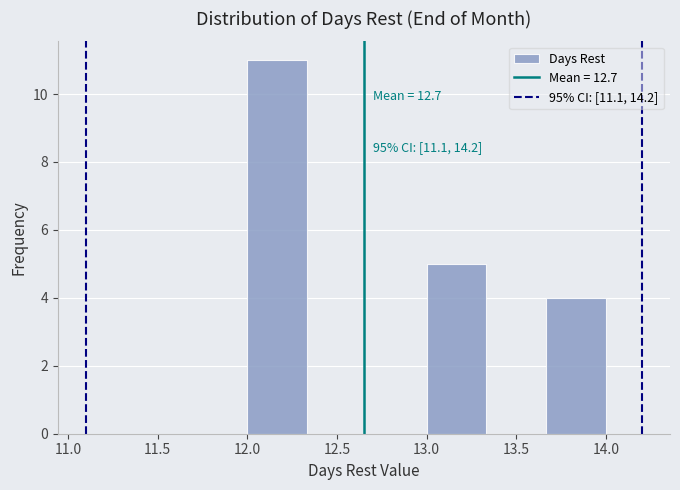

Over which range of the x-axis is the bar tallest?

12.00 to 12.35